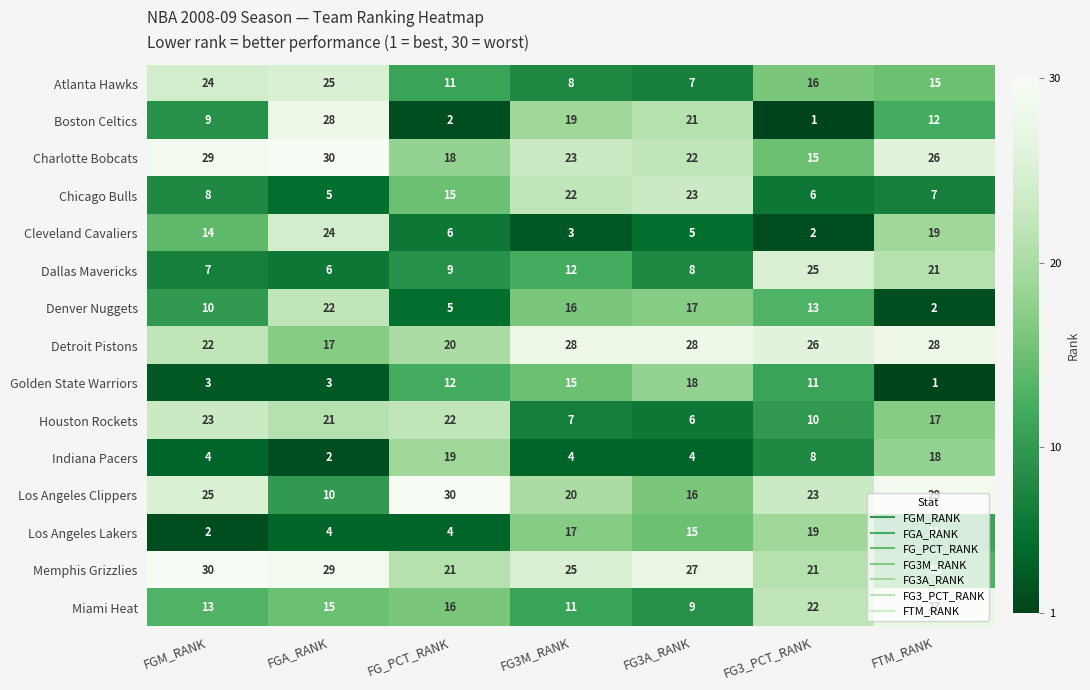

Which category has the lowest value in the Charlotte Bobcats series?

FG3_PCT_RANK